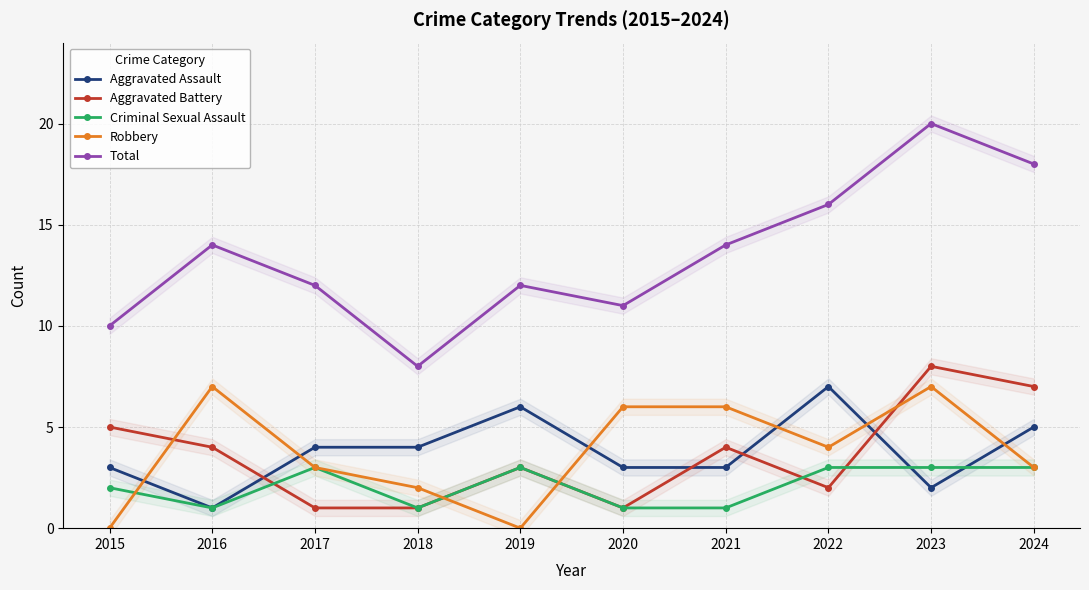

Is this an area chart (filled region under the line)?

No